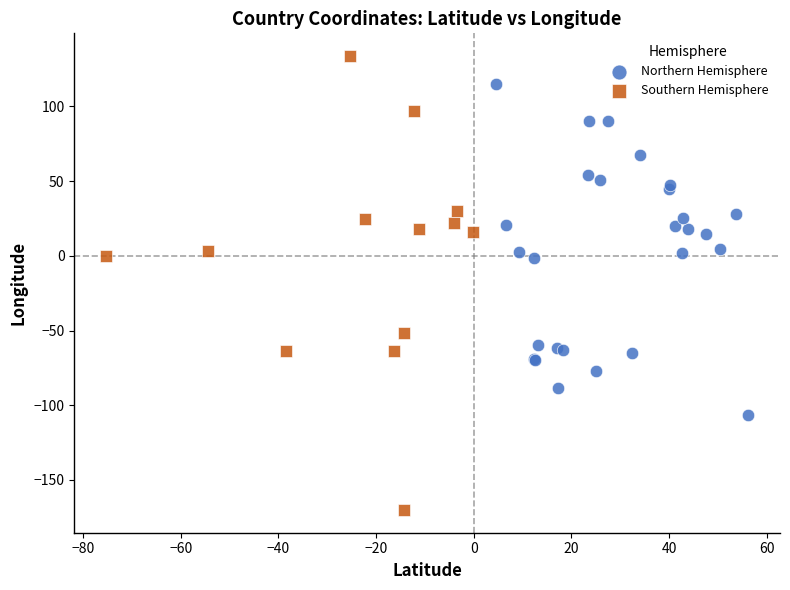

Which series contains the highest Y value?

Southern Hemisphere